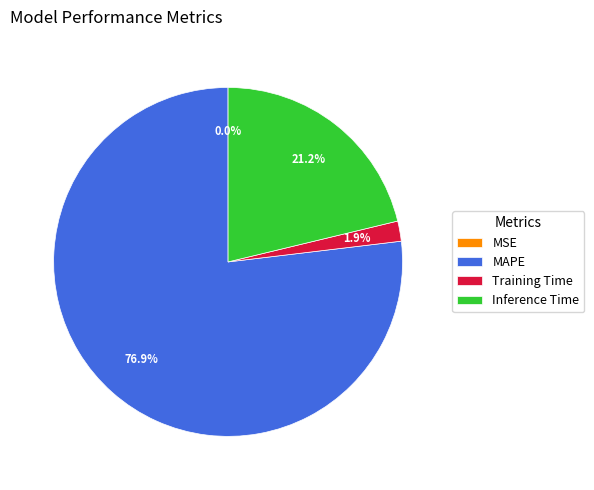

Do Training Time and Inference Time together represent more than half of the pie?

No